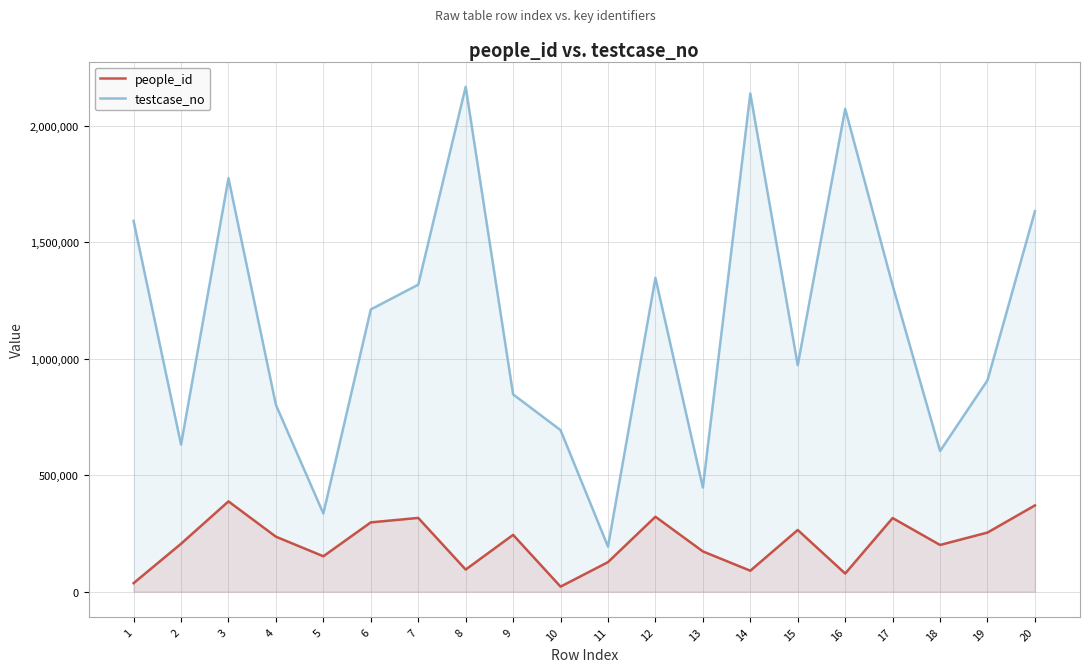

At which category does the chart reach its peak across all series?

8